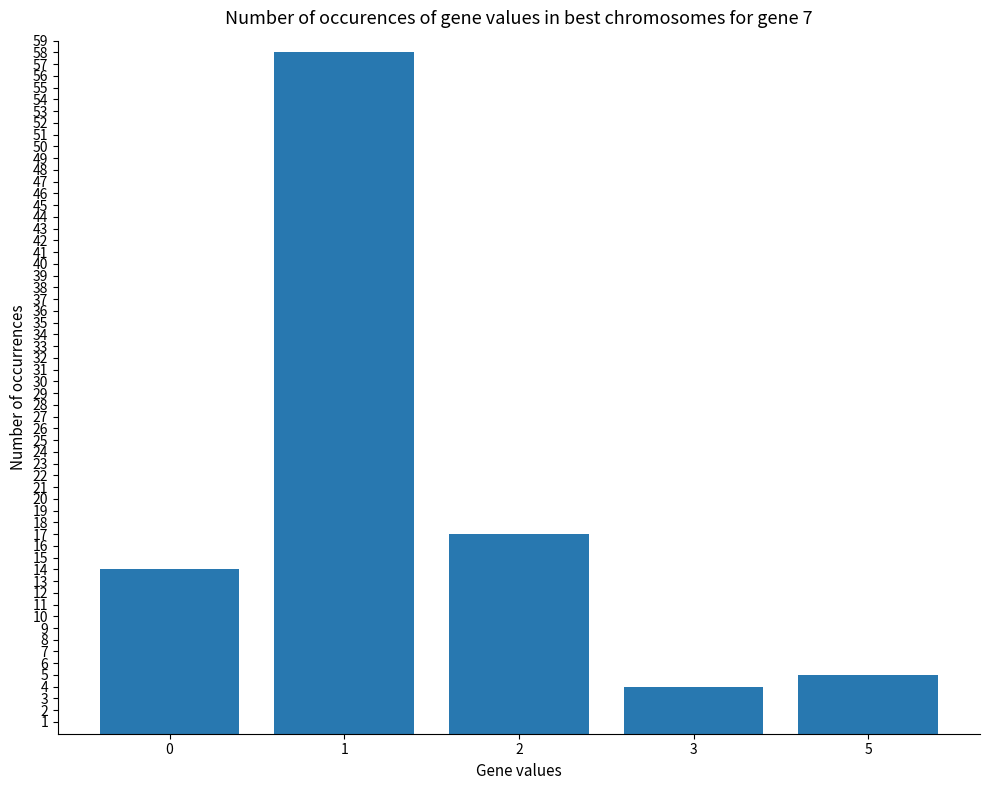

How many series are shown in this chart?

1